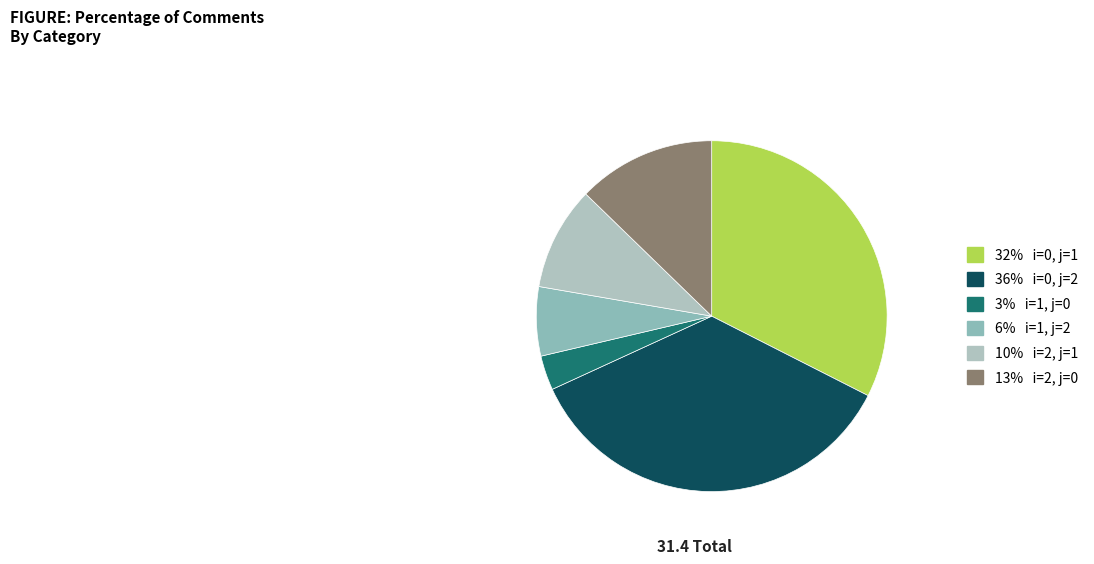

How many slices are in this pie chart?

6